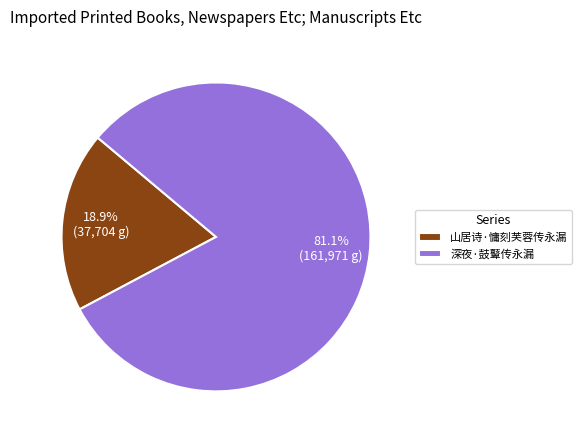

Is it true that 深夜·鼓鼙传永漏 is 81% of the pie?

True